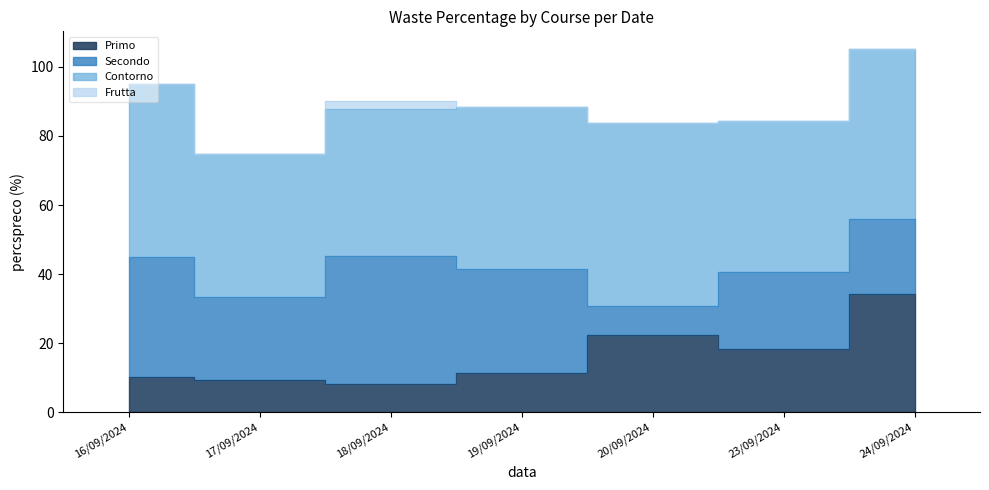

Is it true that Primo equals 2.7 at 16/09/2024?

False